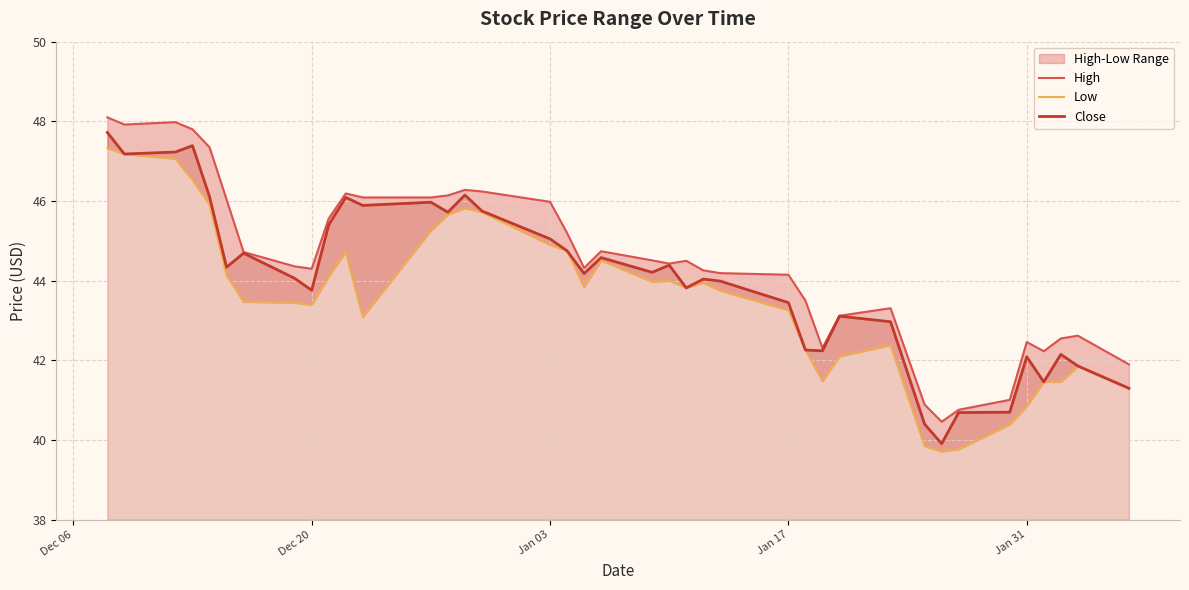

What is the highest value of the Close series?

47.7